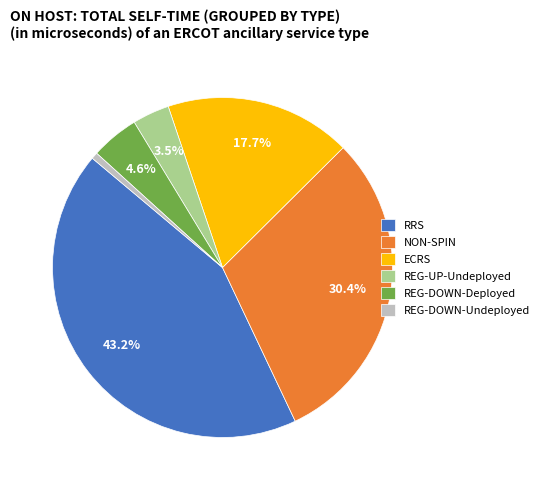

Which slice is the smallest?

REG-DOWN-Undeployed